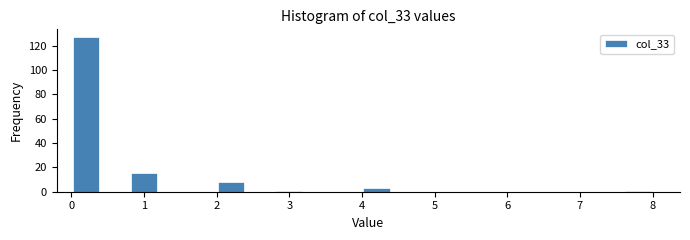

What is the height of the bar covering 2.0 to 2.4 on the x-axis? The values are not printed on the chart, so give them approximately, as read against the axis.

8